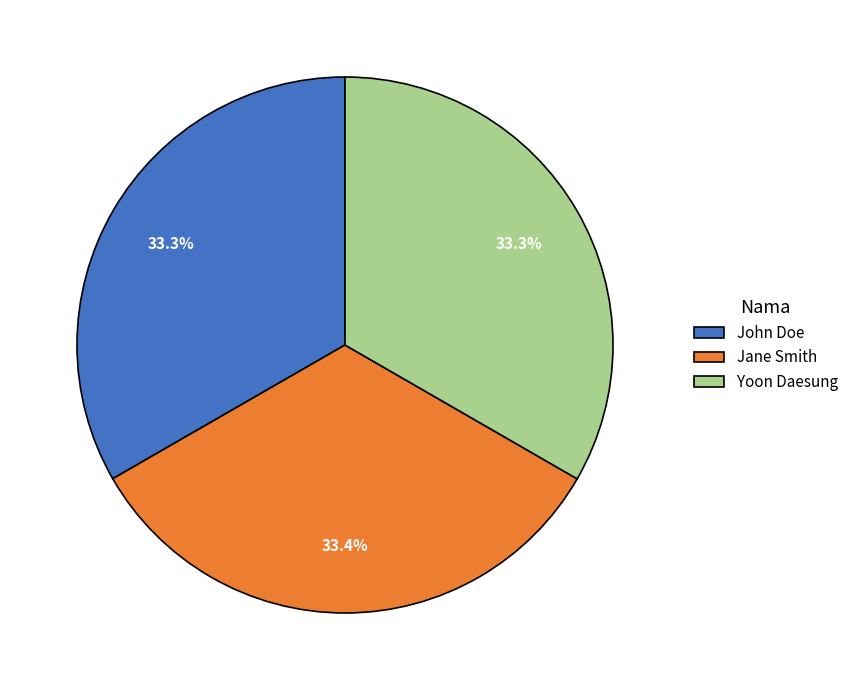

What percentage do John Doe and Yoon Daesung together represent?

66.6%